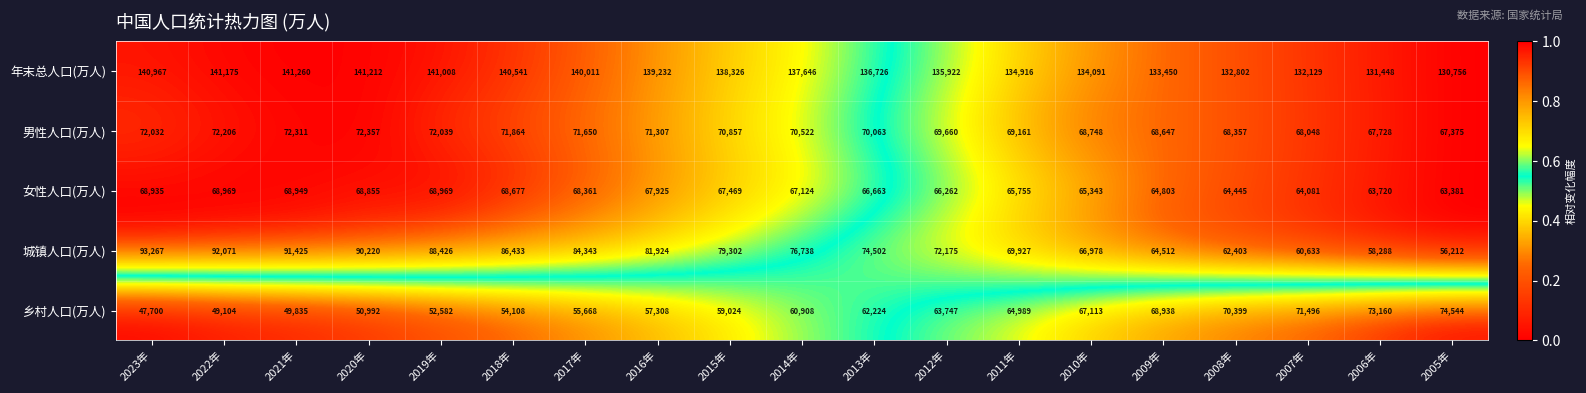

Rank the series by their maximum value, from highest to lowest.

年末总人口(万人), 城镇人口(万人), 乡村人口(万人), 男性人口(万人), 女性人口(万人)